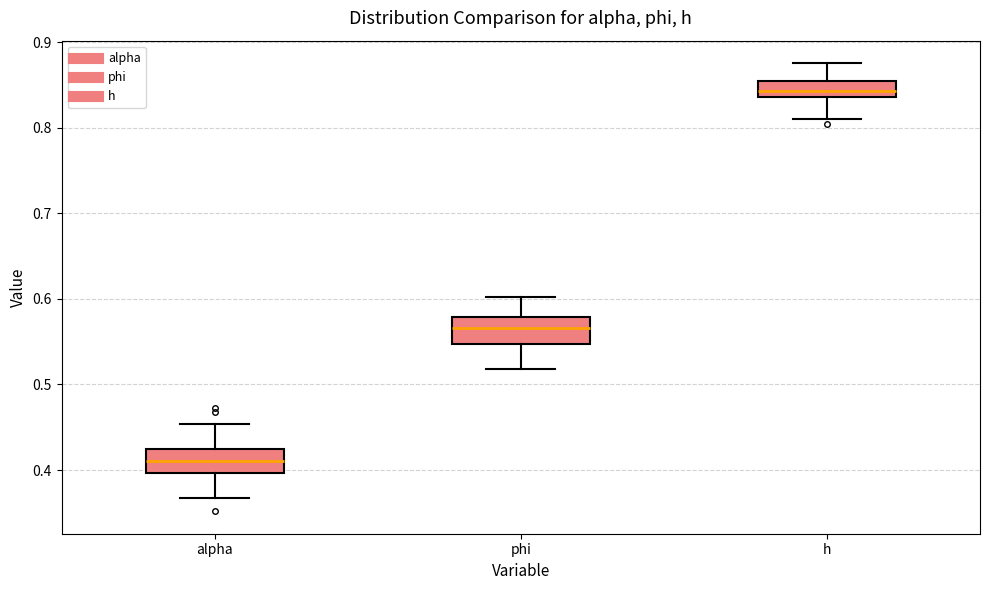

Which box's median line is the lowest?

alpha